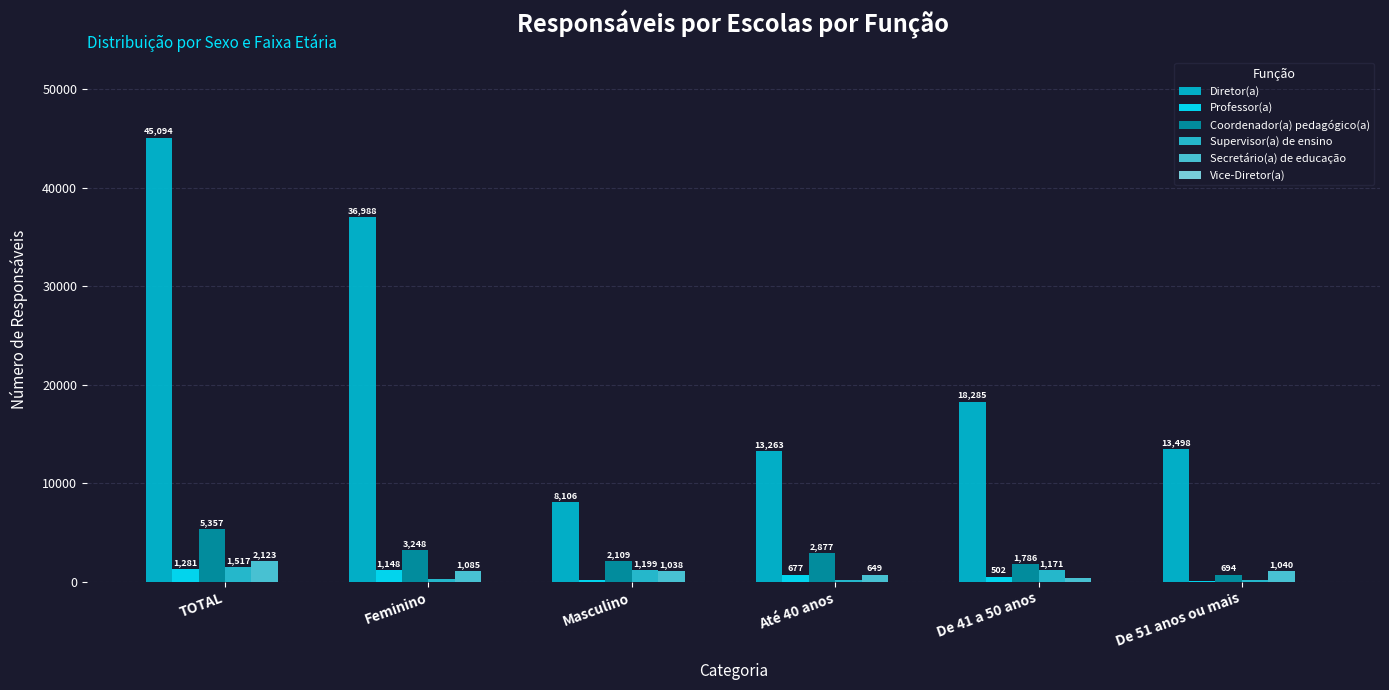

Rank the series at Feminino from lowest to highest value.

Vice-Diretor(a), Supervisor(a) de ensino, Secretário(a) de educação, Professor(a), Coordenador(a) pedagógico(a), Diretor(a)